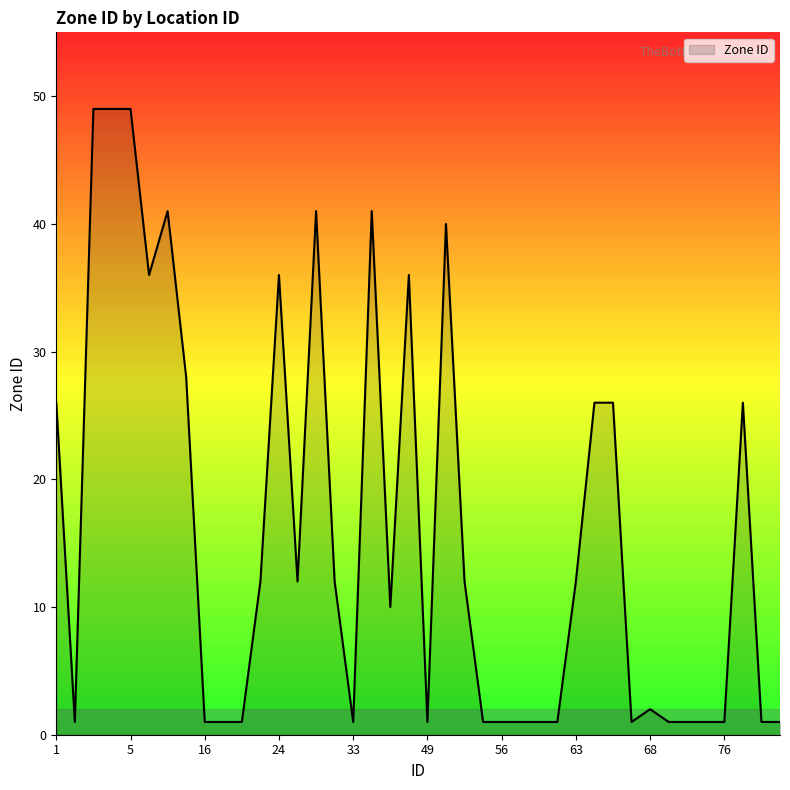

What is the difference between the maximum and minimum values?

48